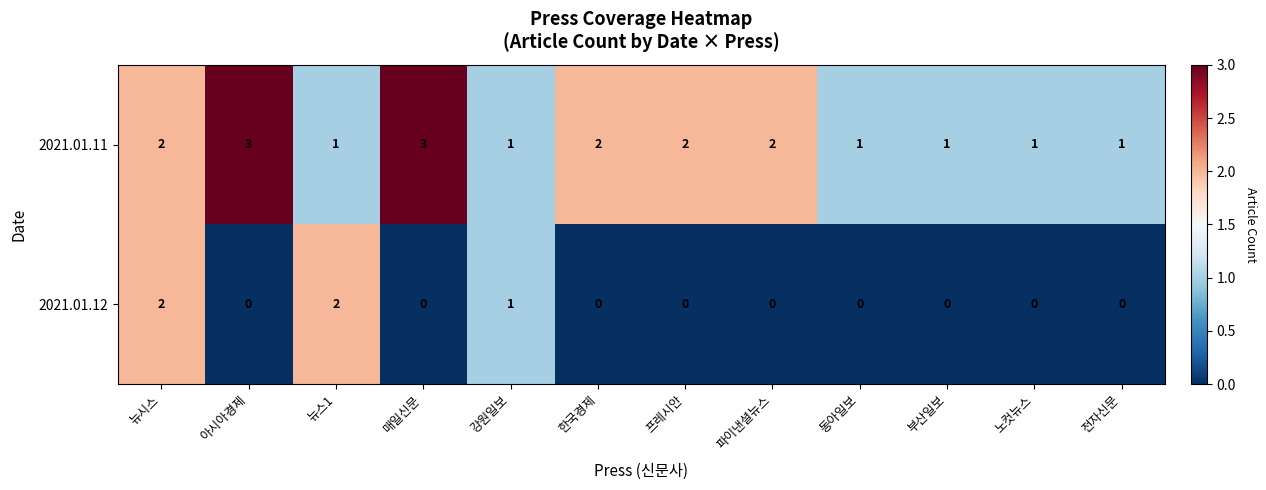

What is the sum of the 2021.01.11 values at 부산일보 and 프레시안?

3